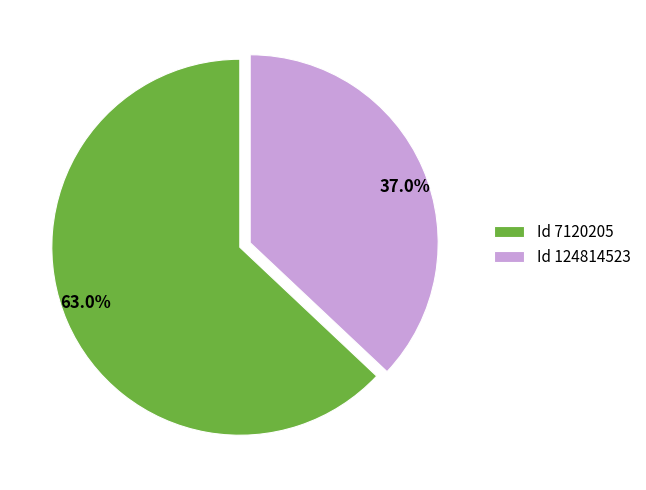

Is there a majority slice in this chart?

Yes